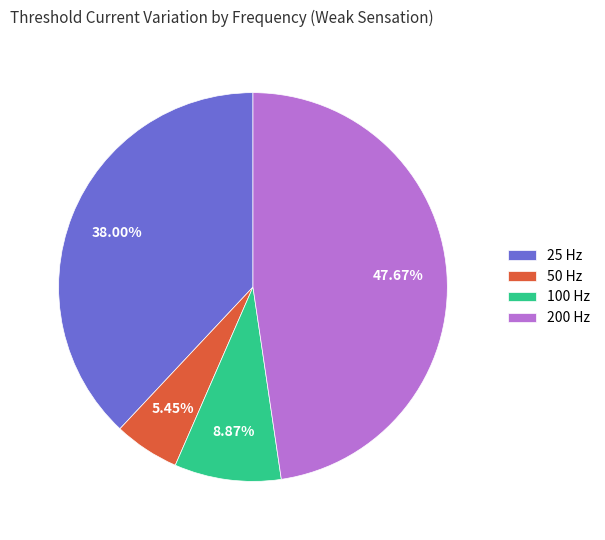

To the nearest percent, what portion does 25 Hz represent?

38%